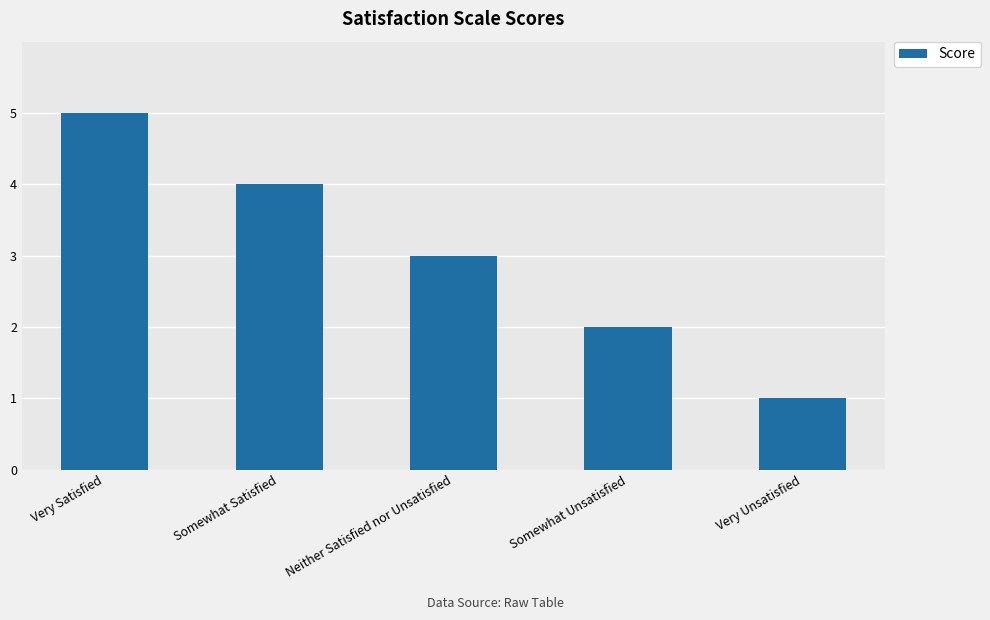

What is the greatest value displayed?

5